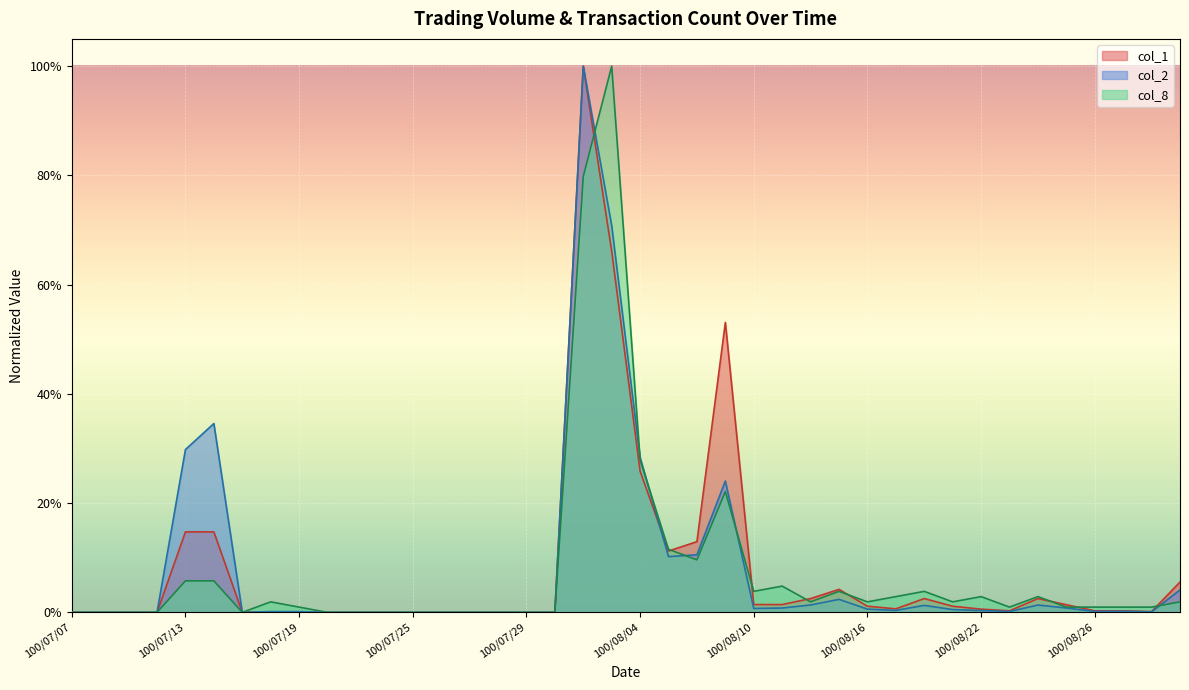

The value of col_8 at 100/08/02 is 1.4. True or false?

False